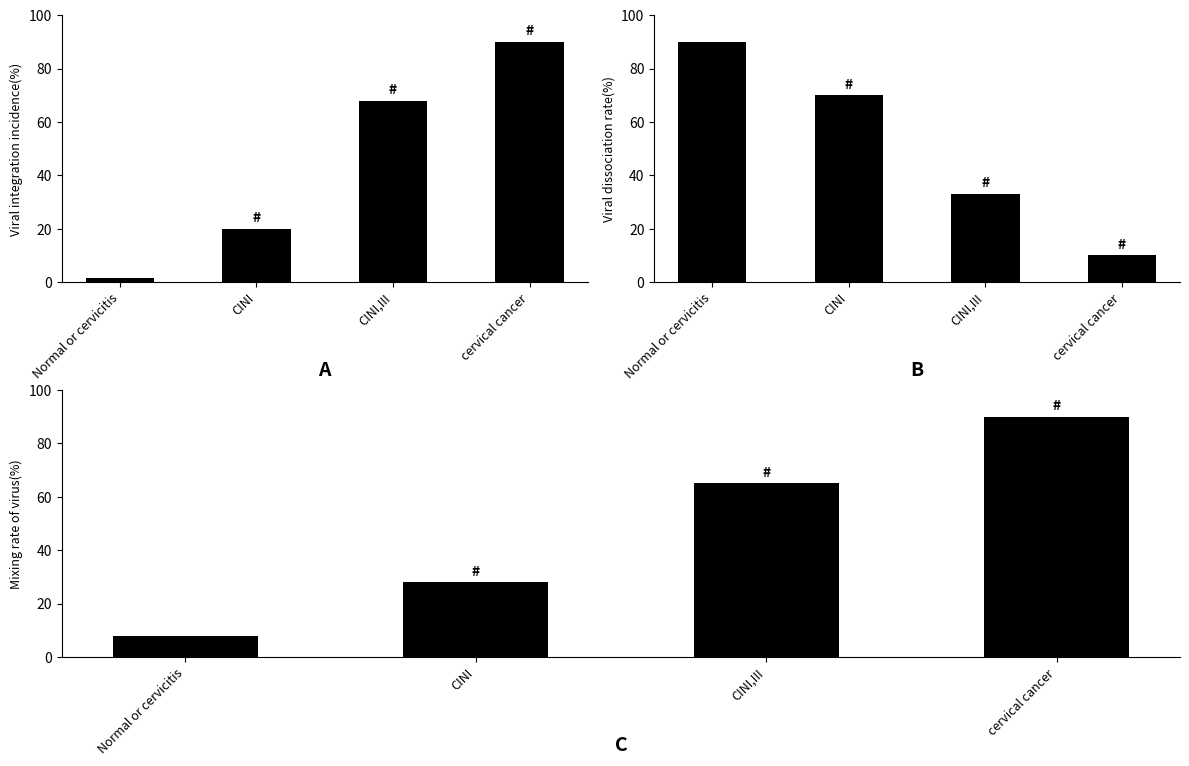

Reading left to right, list all the values displayed in this chart.

Viral integration incidence: 1.5	20.0	68.0	90.0
Viral dissociation rate: 90.0	70.0	33.0	10.0
Mixing rate of virus: 8.0	28.0	65.0	90.0